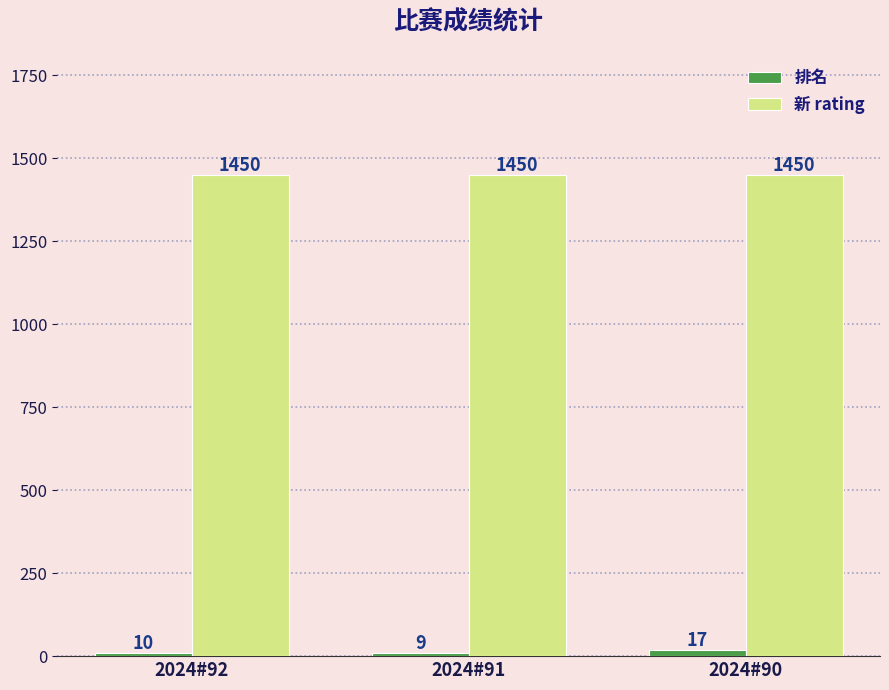

What is the approximate value of 新 rating at 2024#91?

1450